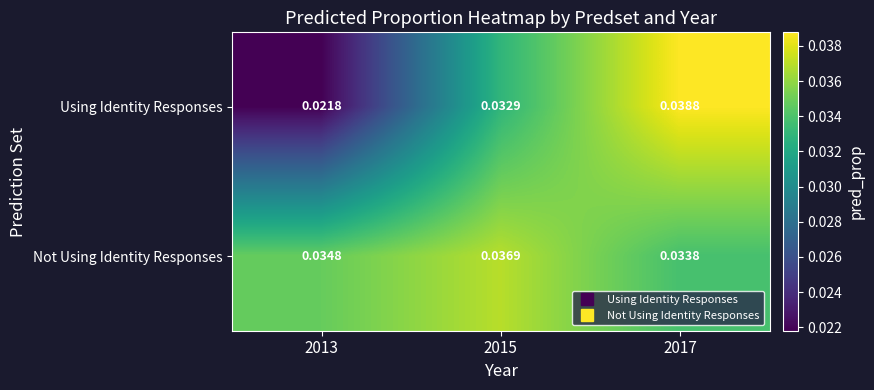

List the series in order of their overall mean, lowest first.

Using Identity Responses, Not Using Identity Responses